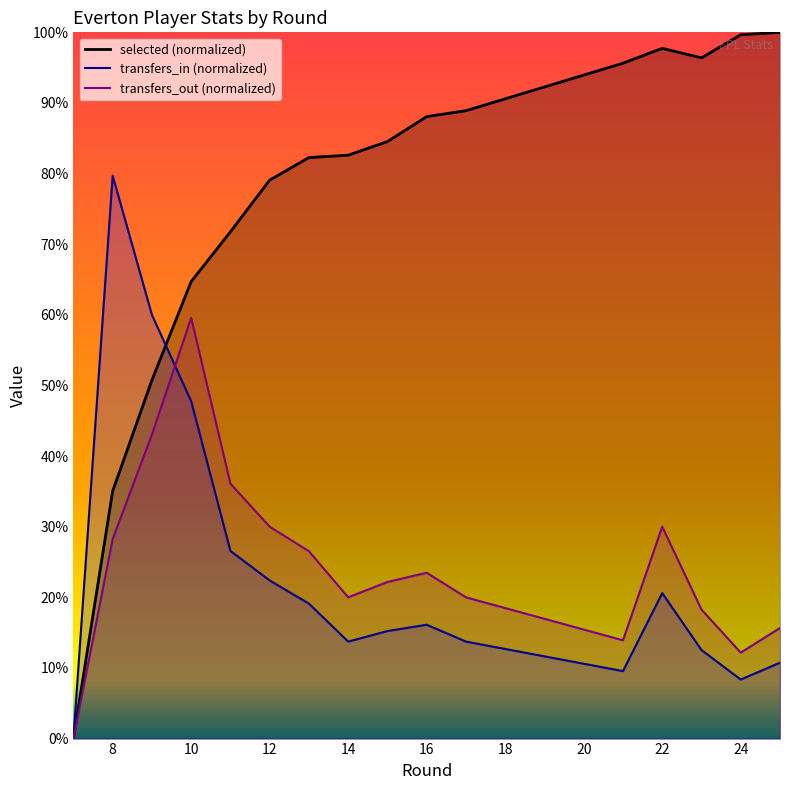

True or false: transfers_in has a value of 28.7 at 13.

False